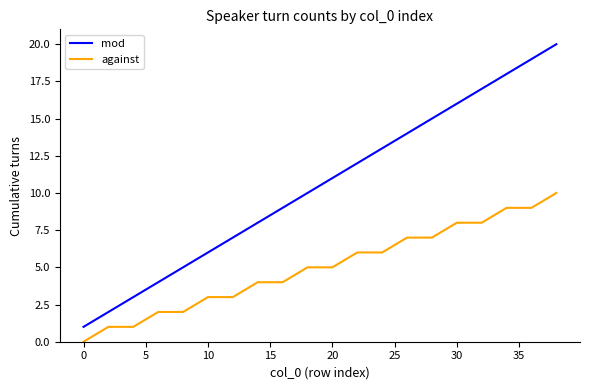

Which series has the widest spread of values?

mod